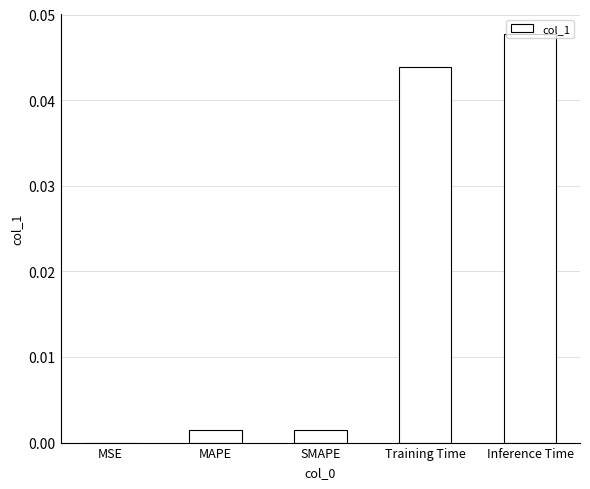

Which category has the highest value across all series?

Inference Time